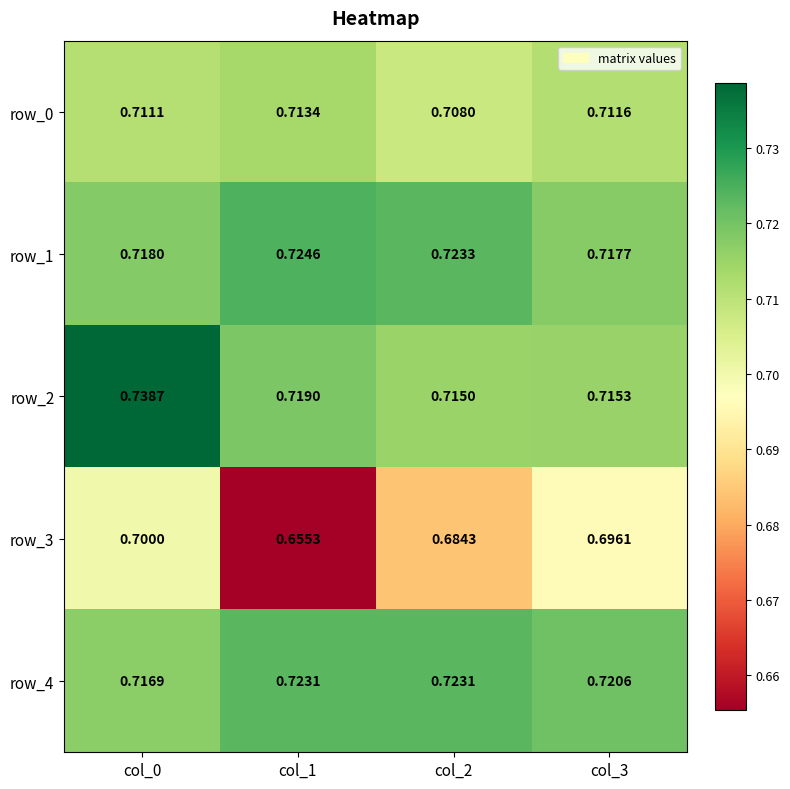

At which label is row_3 closest to 0?

col_1